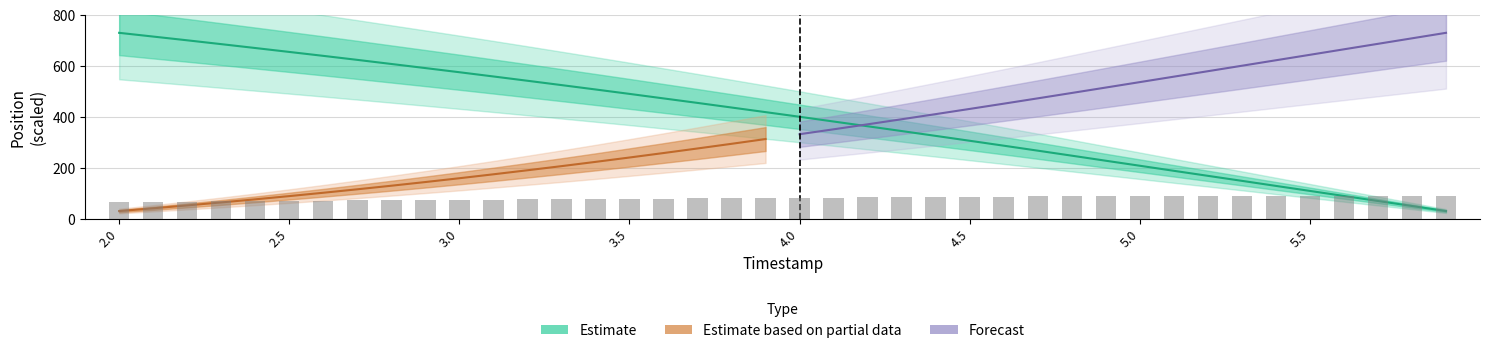

Is it true that the value at 2.0 is 1259.2?

False